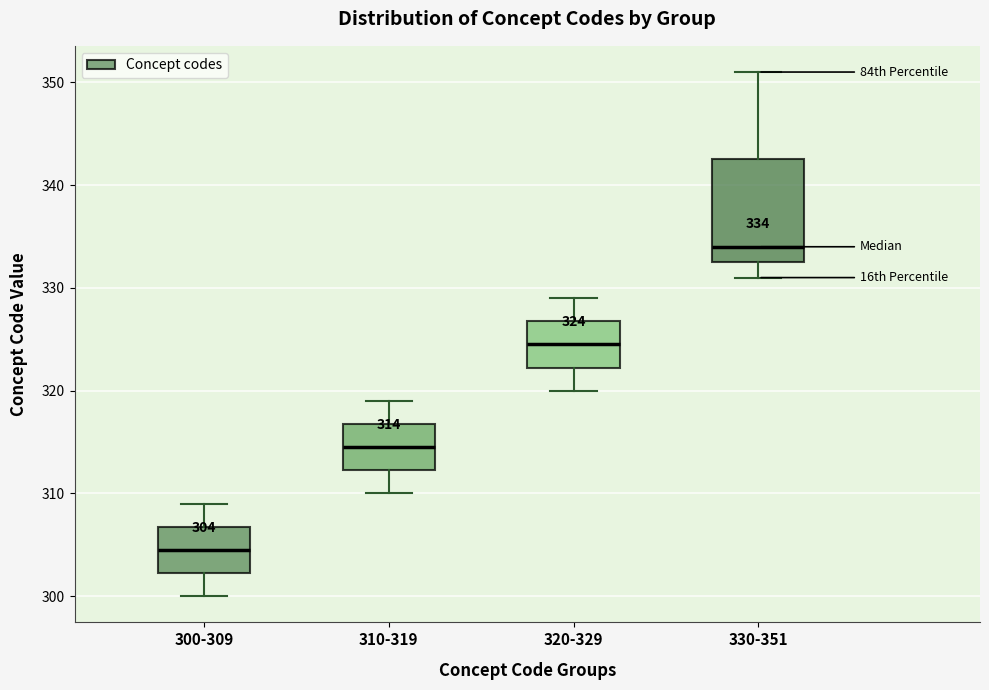

Which box's median line is the highest?

330-351